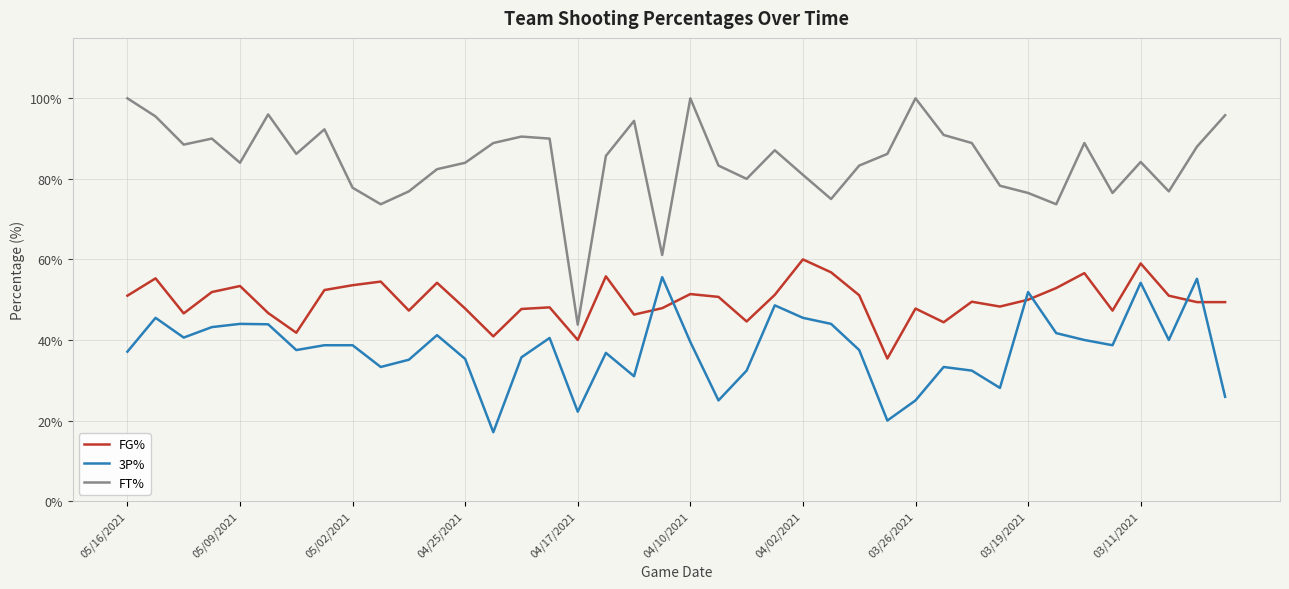

True or false: FT% has more than 1 points higher than both neighbors.

True